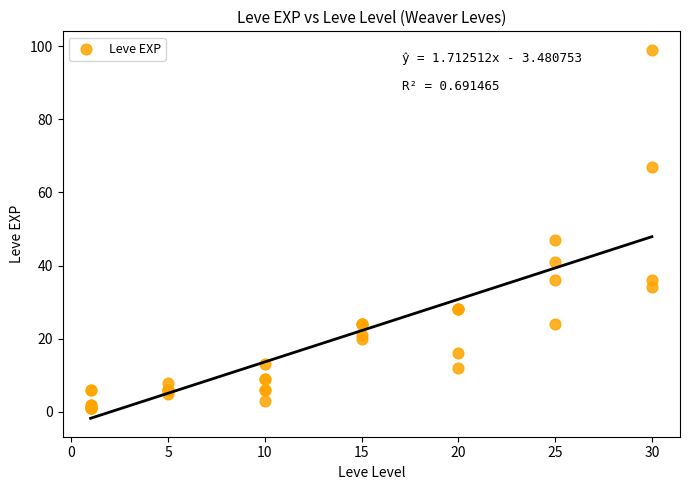

What Y value in the scatter plot is closest to 50?

47